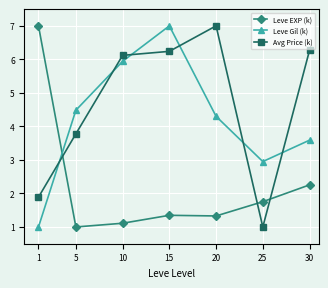

At which category does Leve EXP (k) reach its first local valley?

5